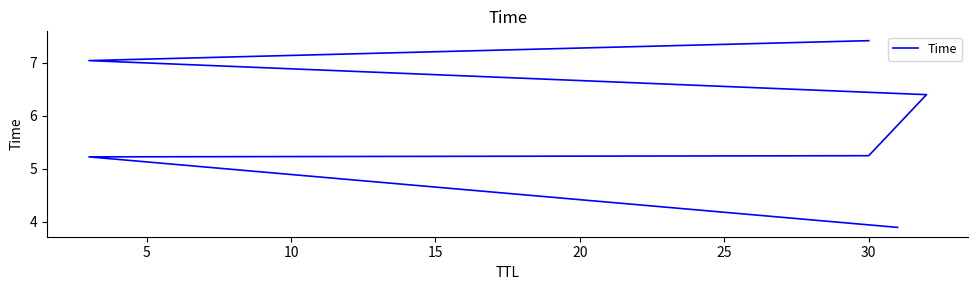

Which has a higher value, 20 or 5?

20